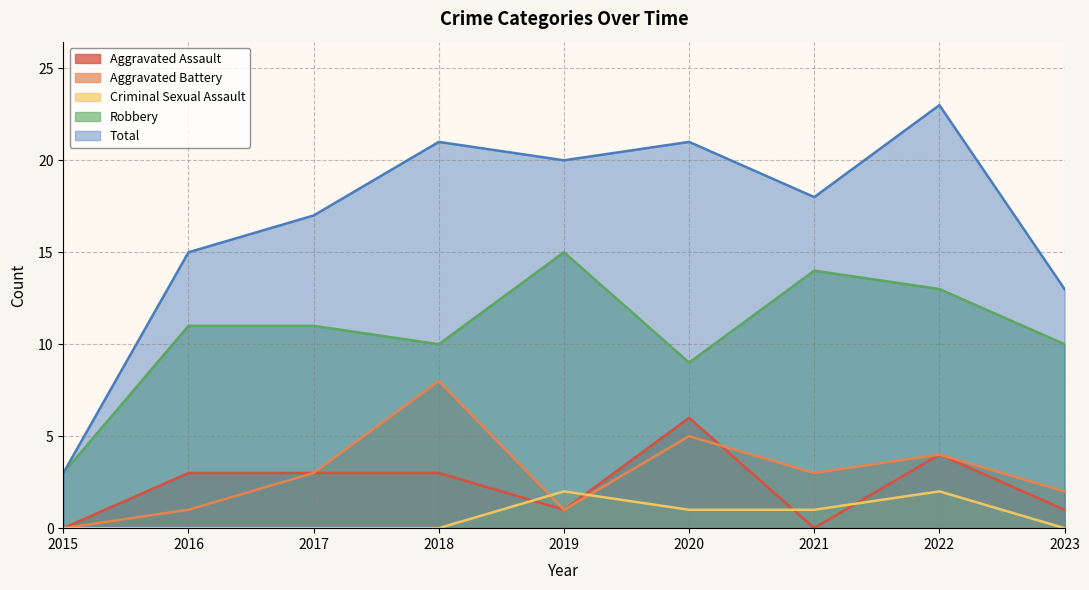

What is the value of the Total point at the 4th from the left?

21